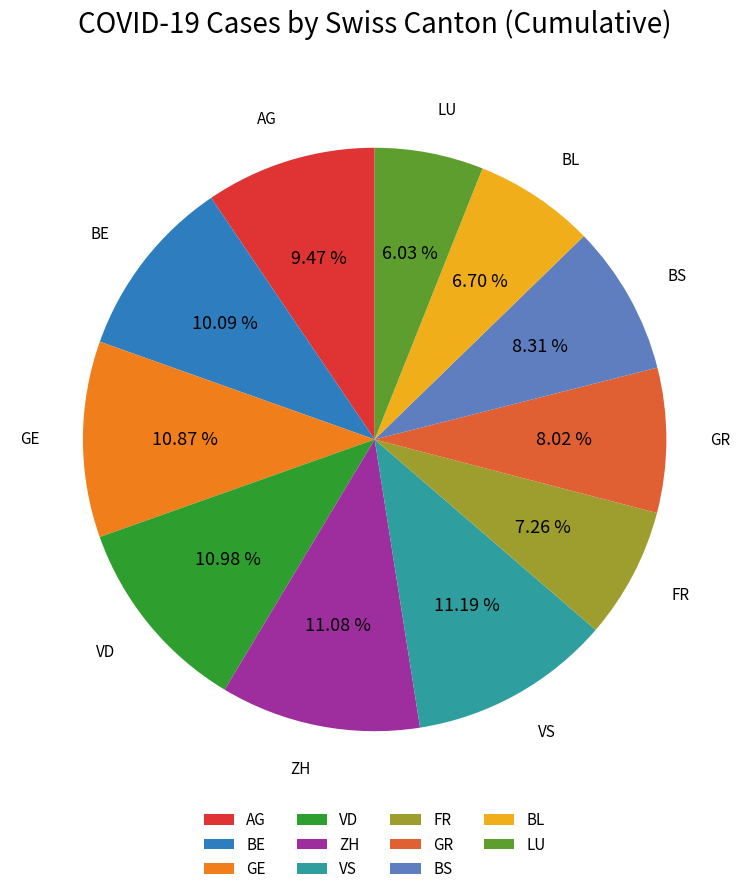

Count the number of slices in the pie.

11